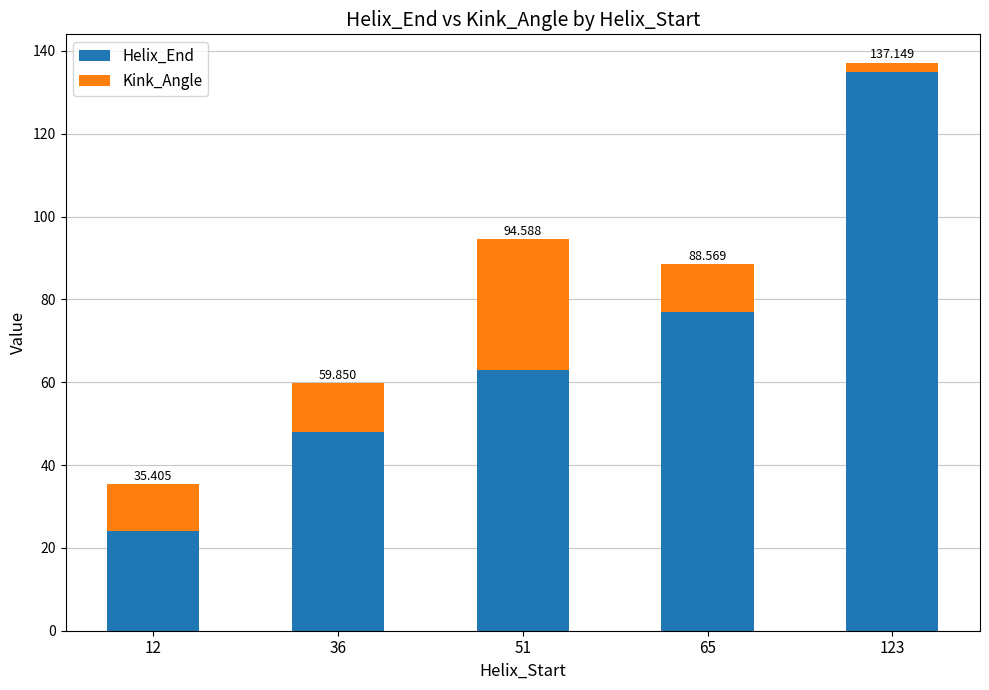

Rank the series at 12 from highest to lowest value.

Helix_End, Kink_Angle